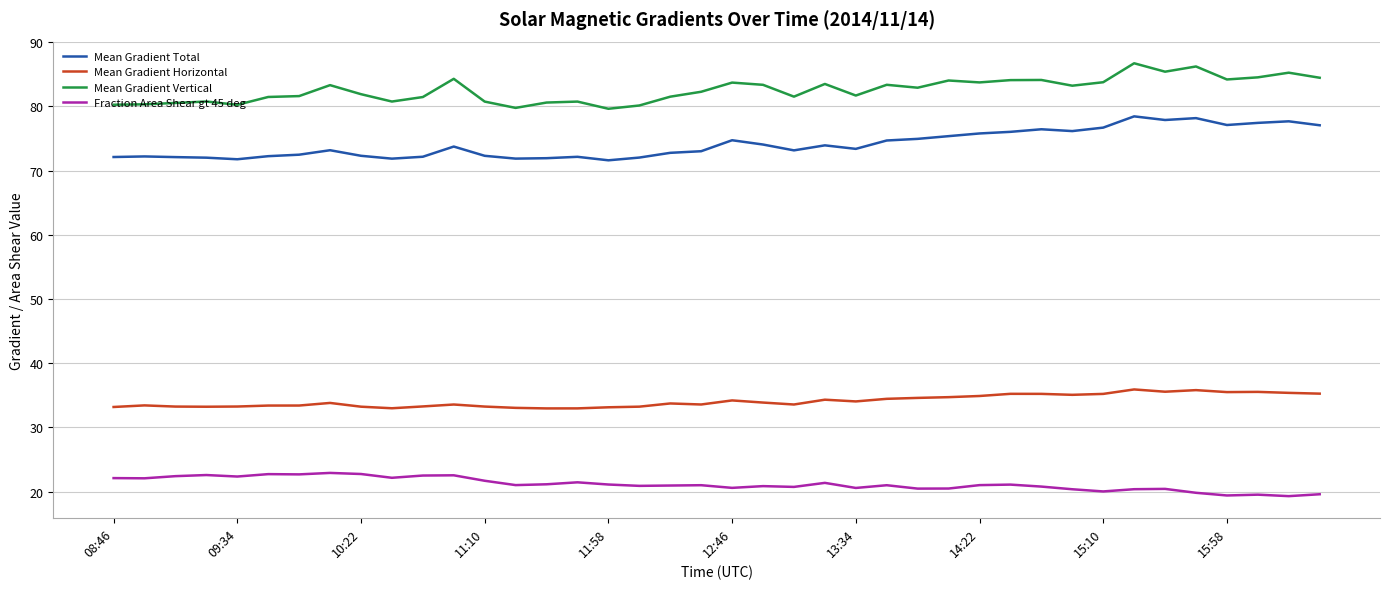

True or false: Mean Gradient Vertical and Fraction Area Shear gt 45 deg cross at least once.

False